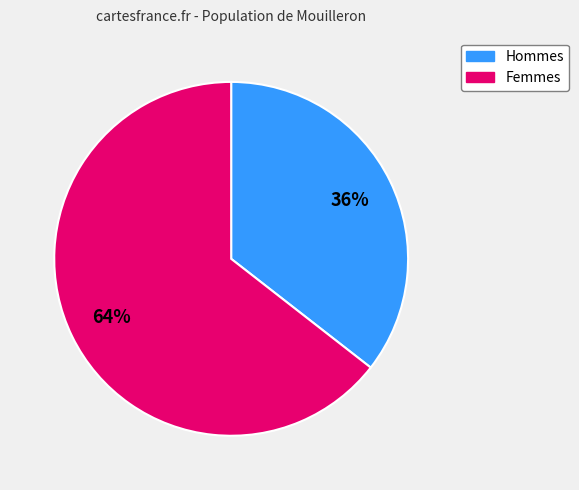

Is there a majority slice in this chart?

Yes